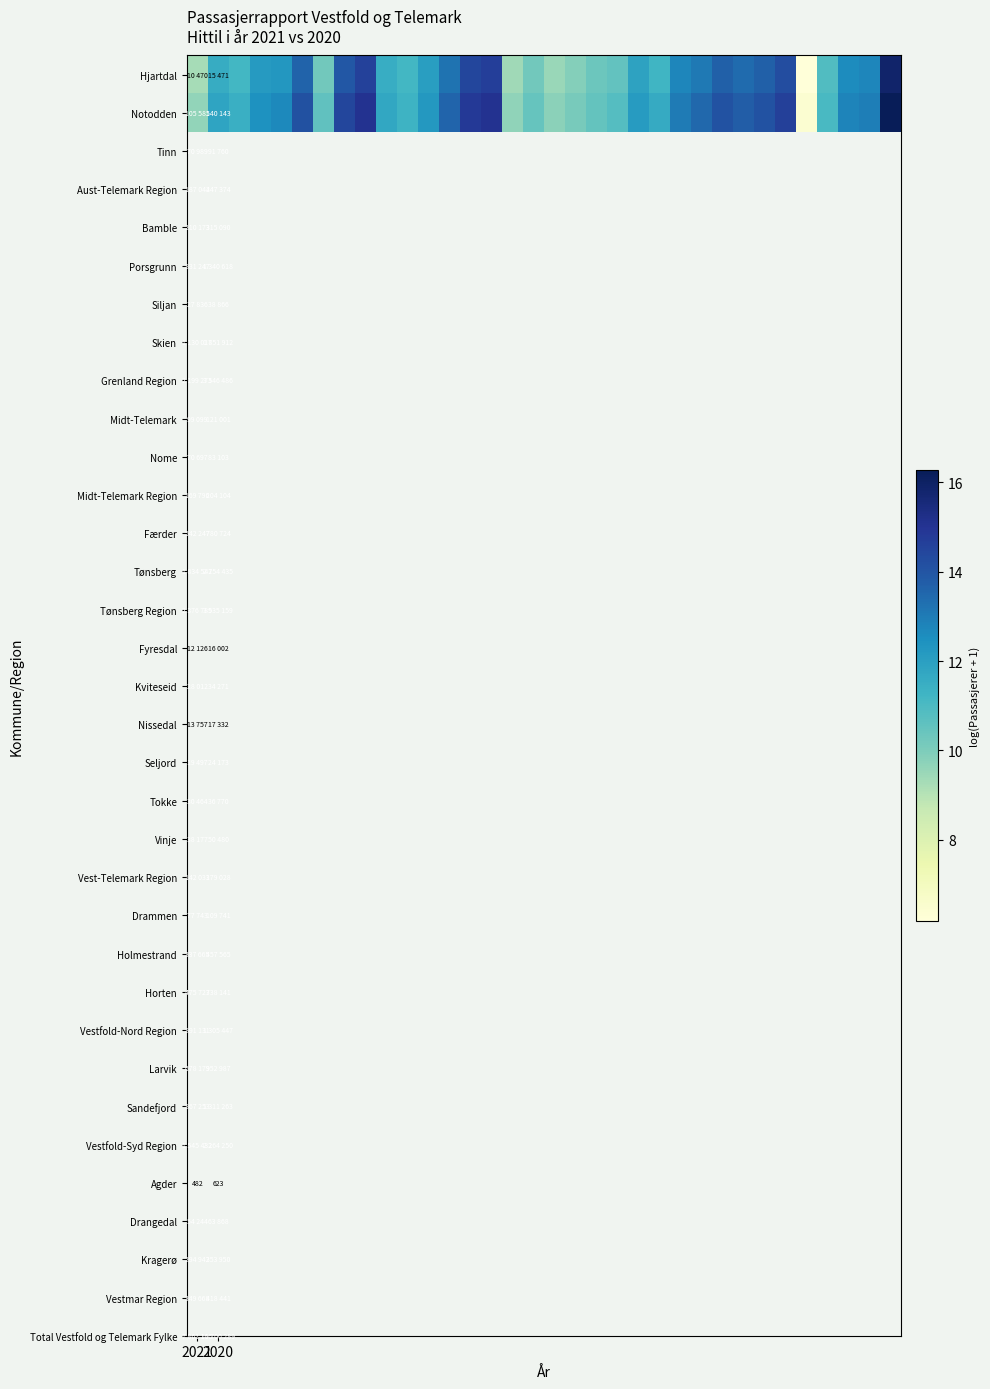

How many values in the Hjartdal series are below 12?

16